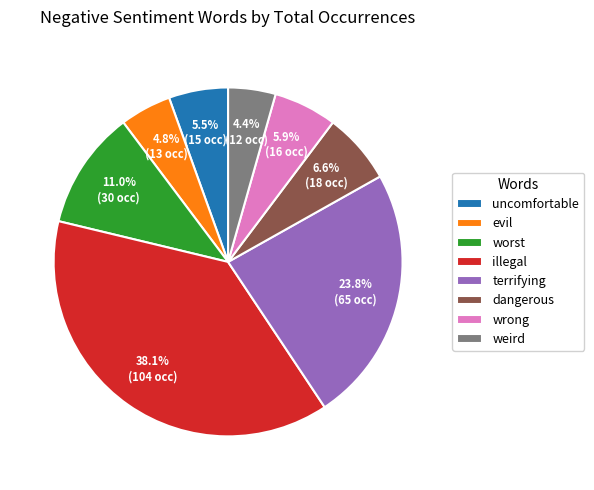

What percentage is the dangerous slice, to the nearest percent?

7%